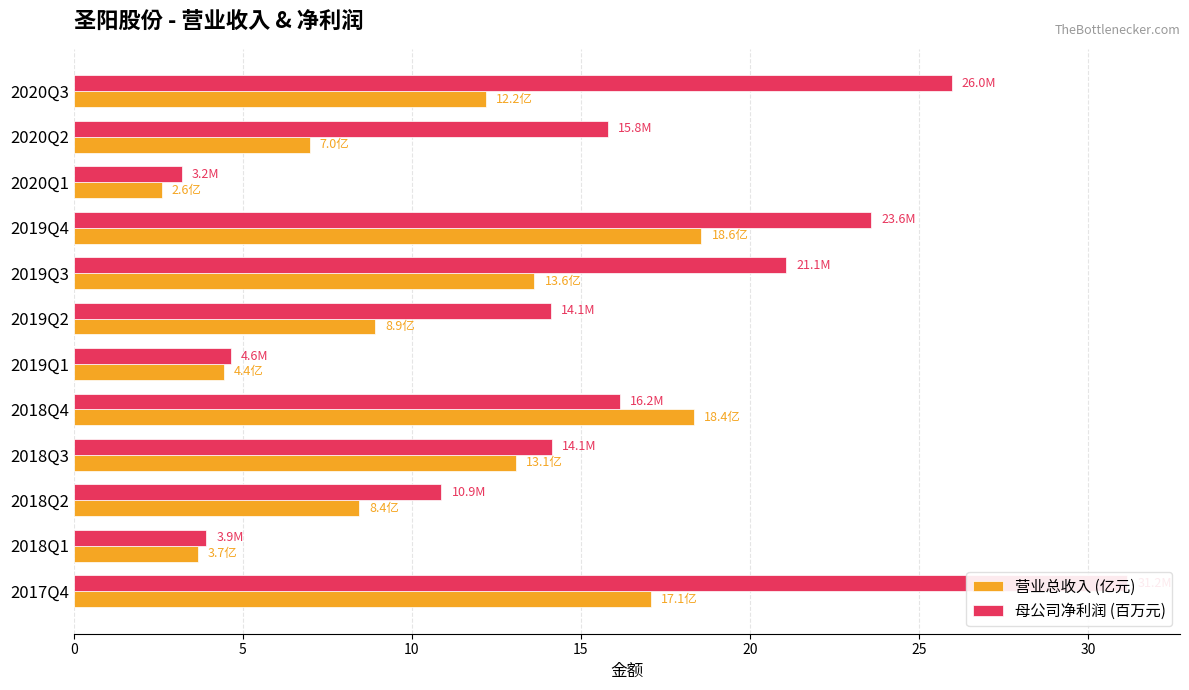

What is the difference between the maximum and minimum values in the 母公司净利润 (百万元) series?

28.0